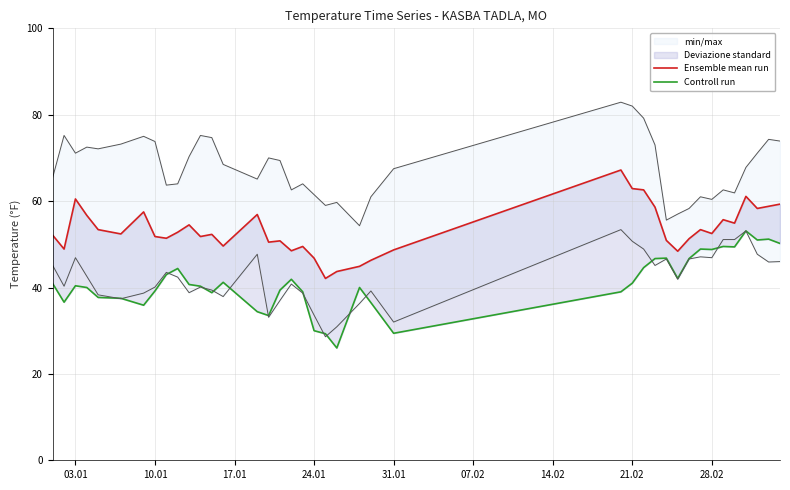

At how many categories does at least one series exceed 63?

1